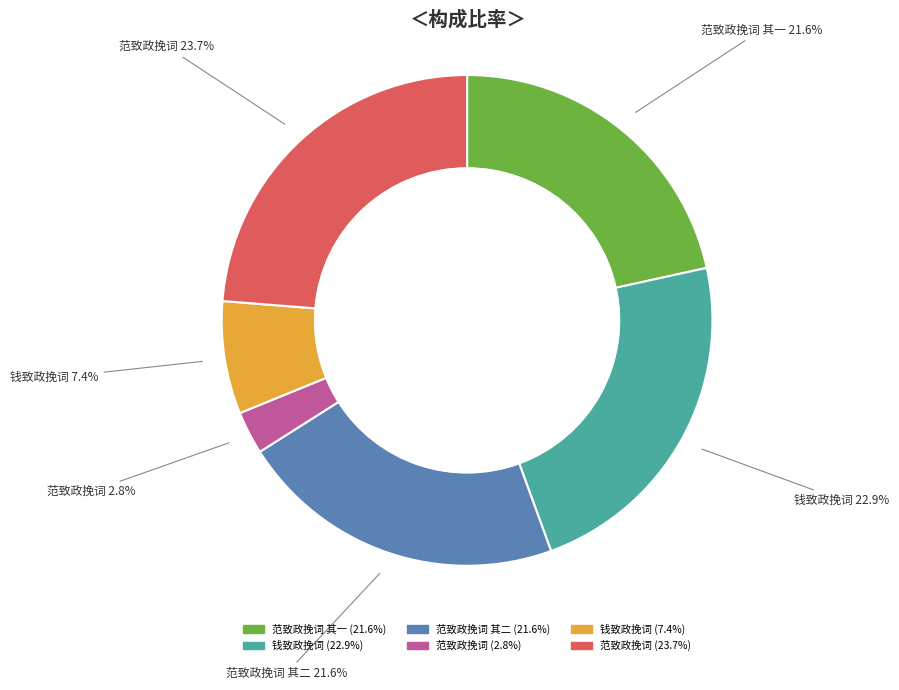

What percentage is the 钱致政挽词 slice, to the nearest percent?

23%